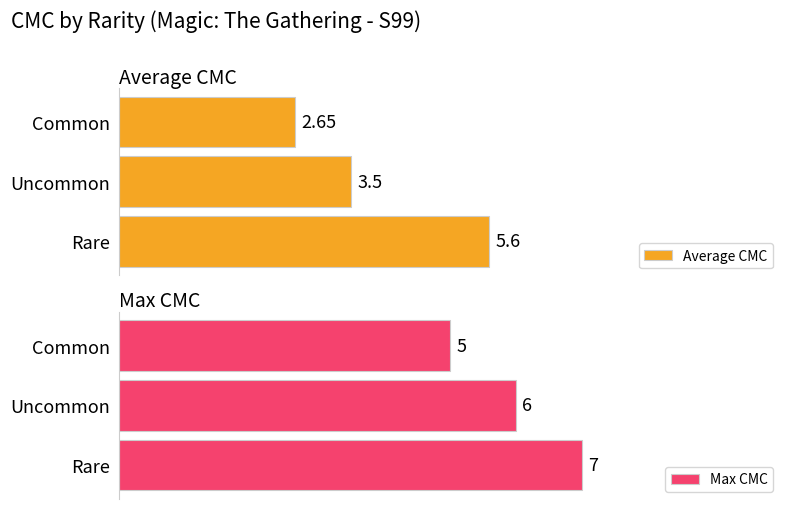

Where is Max CMC nearest to the value 6?

Uncommon